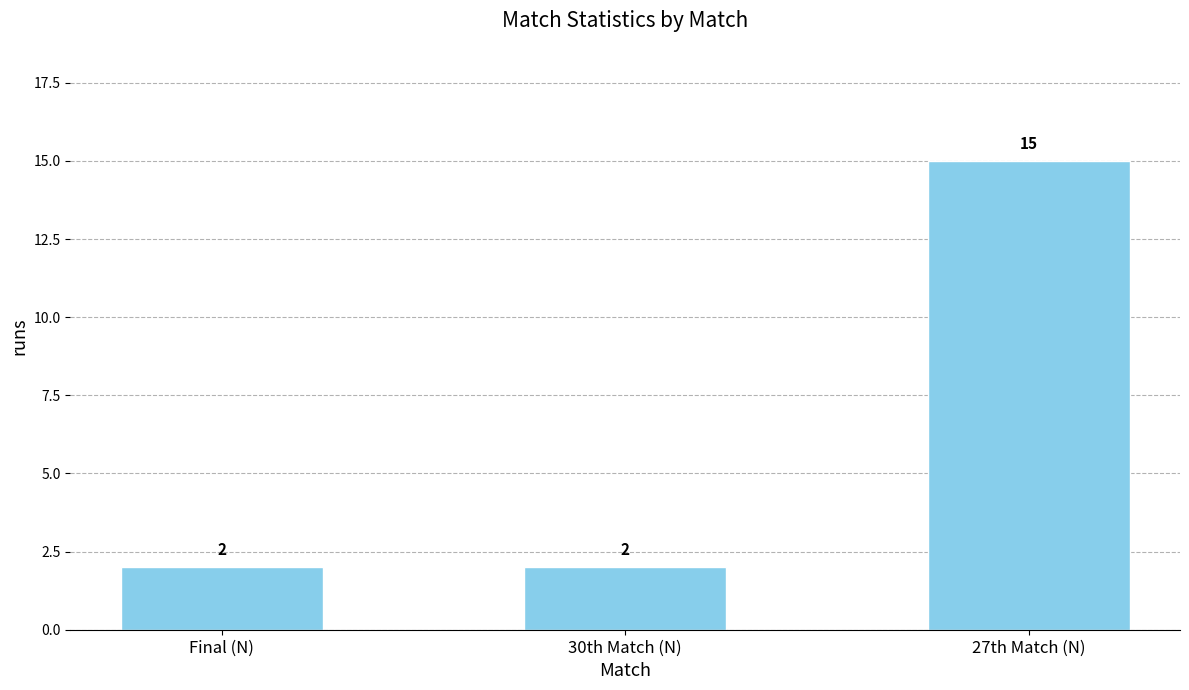

Count the number of categories in the chart.

3